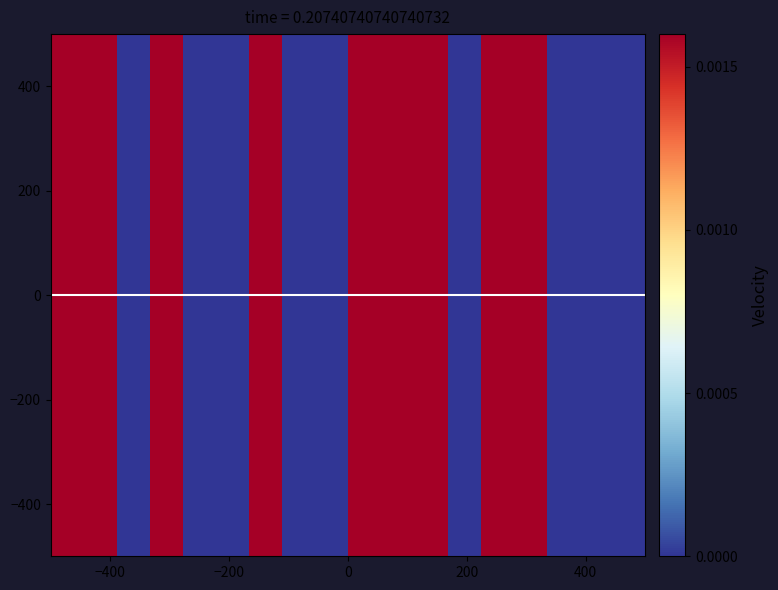

Count the number of data series in this chart.

2